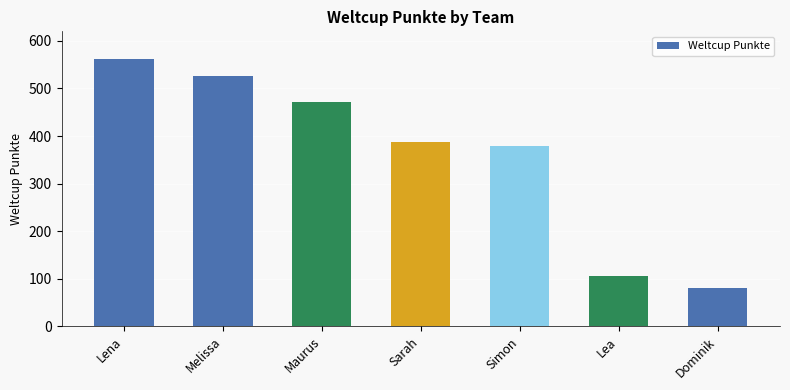

What is the average value?

359